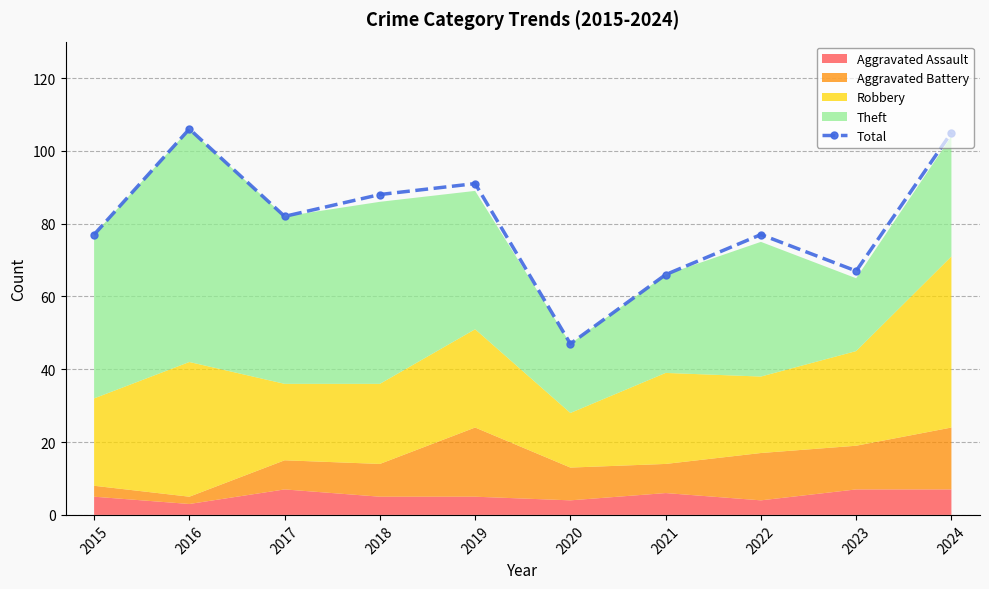

The chart shows a value of 77 at 2022. True or false?

True